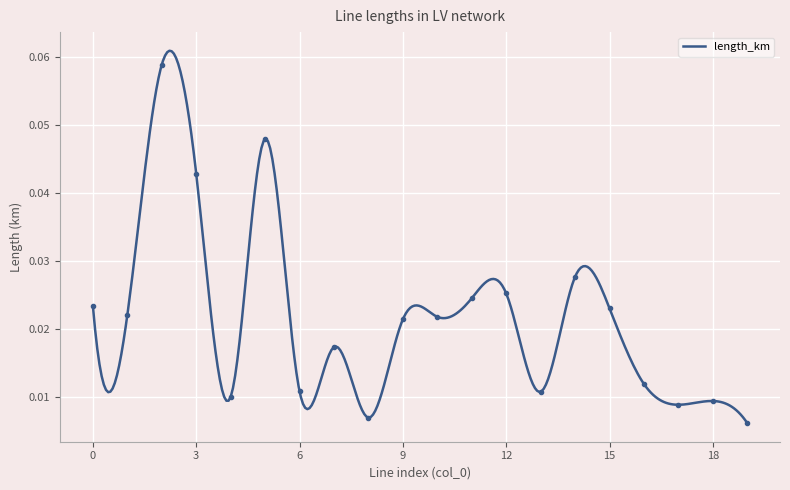

Reading left to right, list all the values displayed in this chart.

0.0	0.0	0.1	0.0	0.0	0.0	0.0	0.0	0.0	0.0	0.0	0.0	0.0	0.0	0.0	0.0	0.0	0.0	0.0	0.0